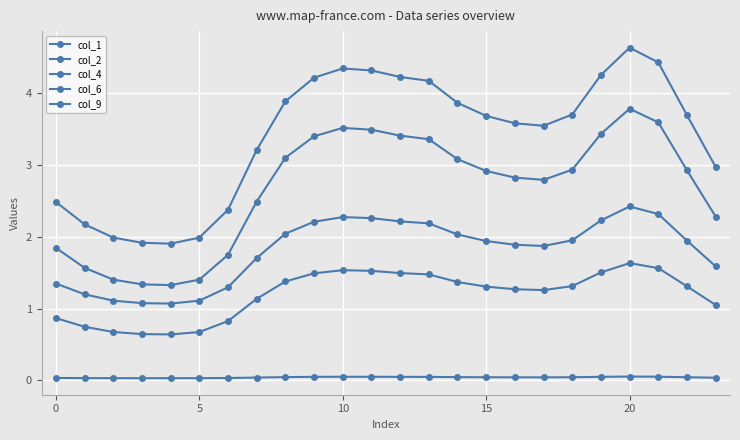

Count the col_2 values in the range 0 to 1.

24